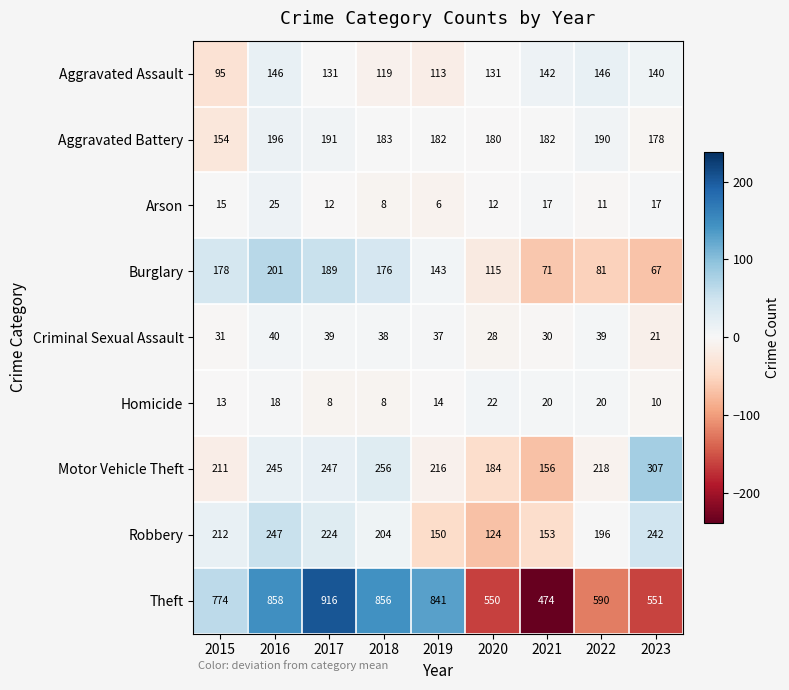

Is it true that Theft equals 217 at 2021?

False